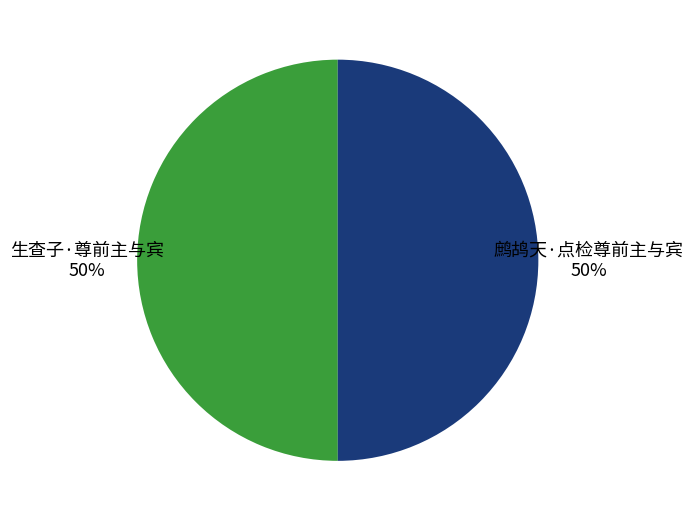

Count the number of slices in the pie.

2